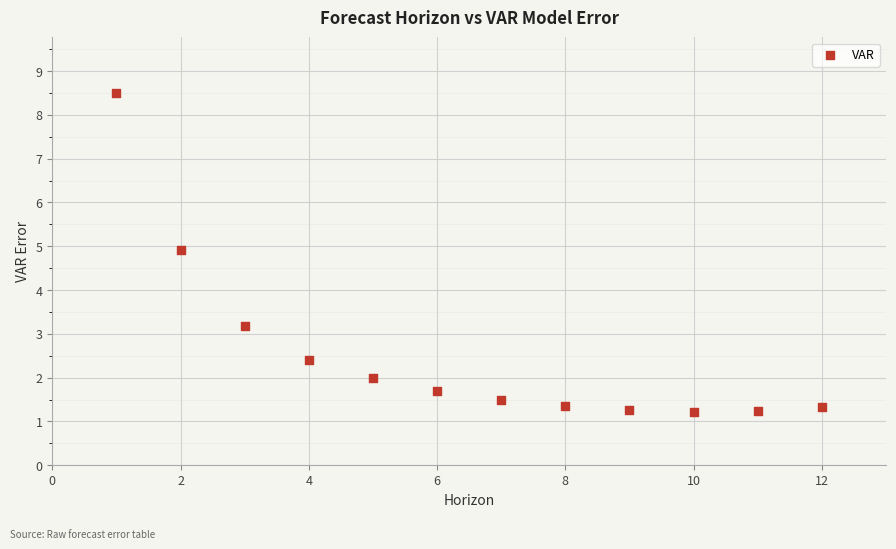

What is the range of Y values (max minus min)?

7.3